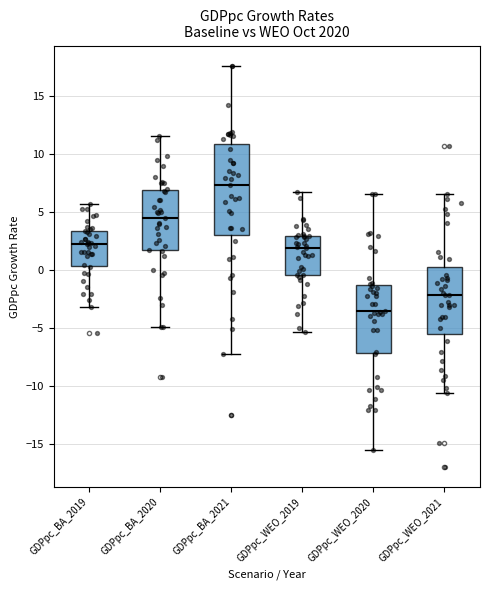

Where does the upper whisker of the box for GDPpc_BA_2021 end on the y-axis? The values are not printed on the chart, so give them approximately, as read against the axis.

17.5